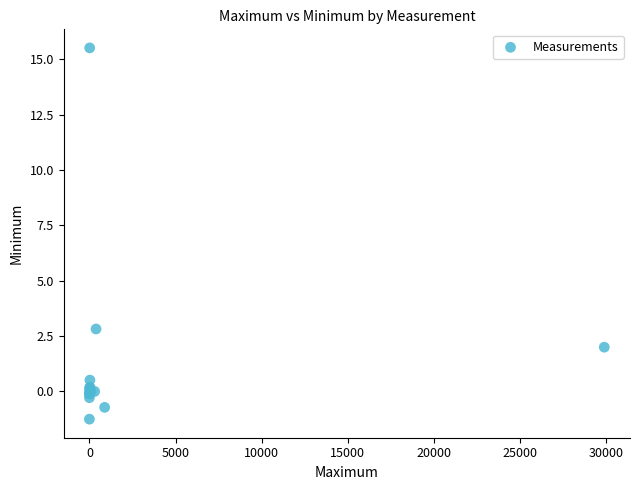

What Y value in the scatter plot is closest to 7?

2.8